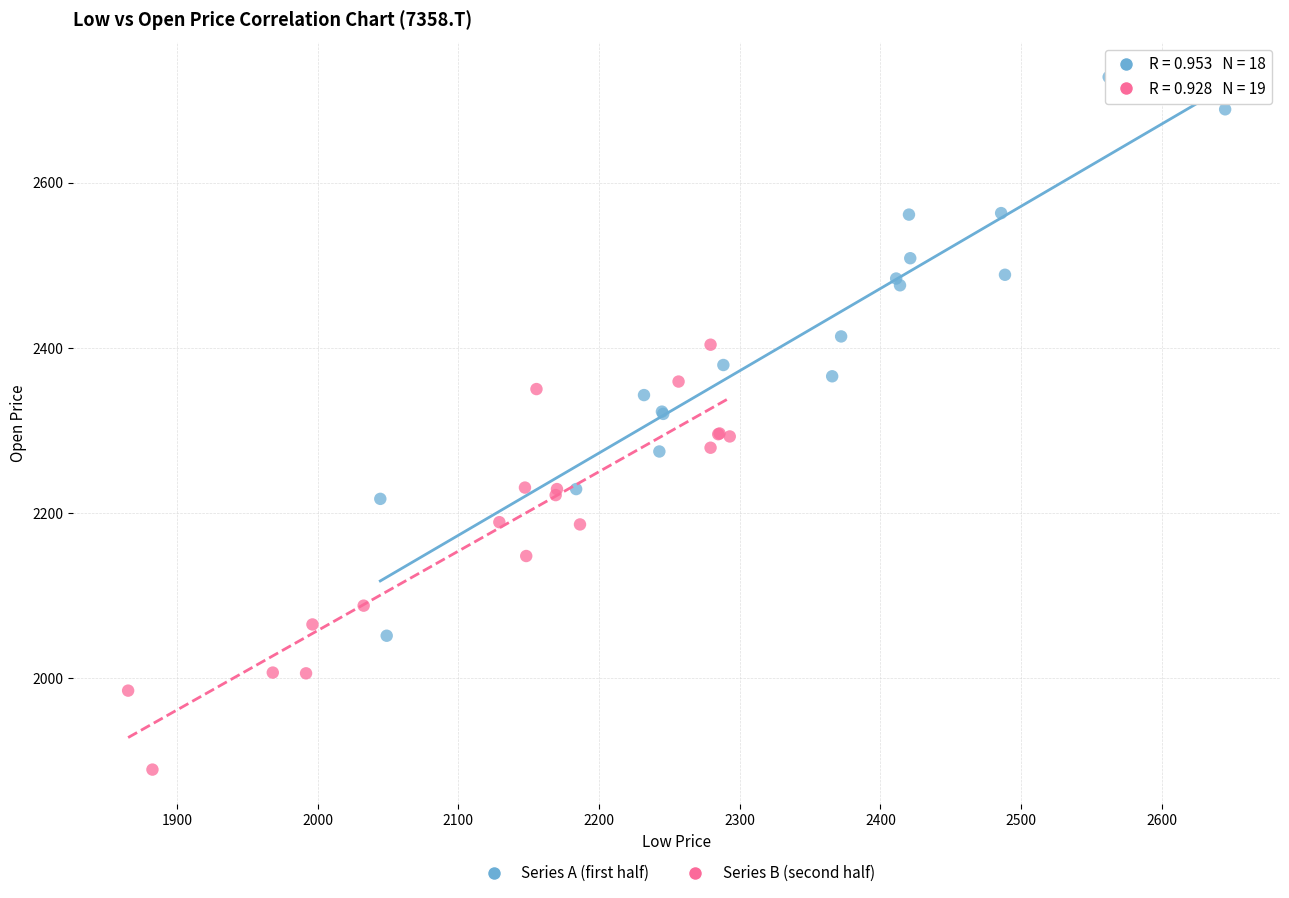

Which series contains the lowest Y value?

Series B (second half)